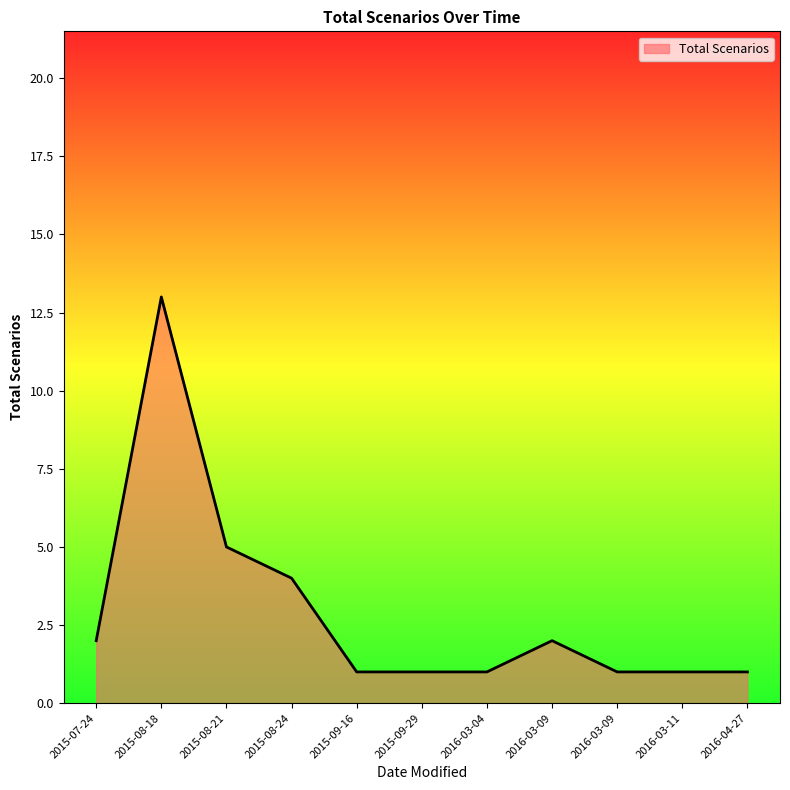

Is this an area chart (filled region under the line)?

Yes